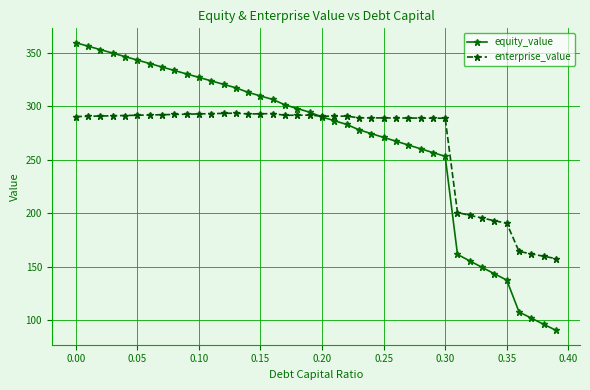

List the series in order of their peak value, lowest first.

enterprise_value, equity_value